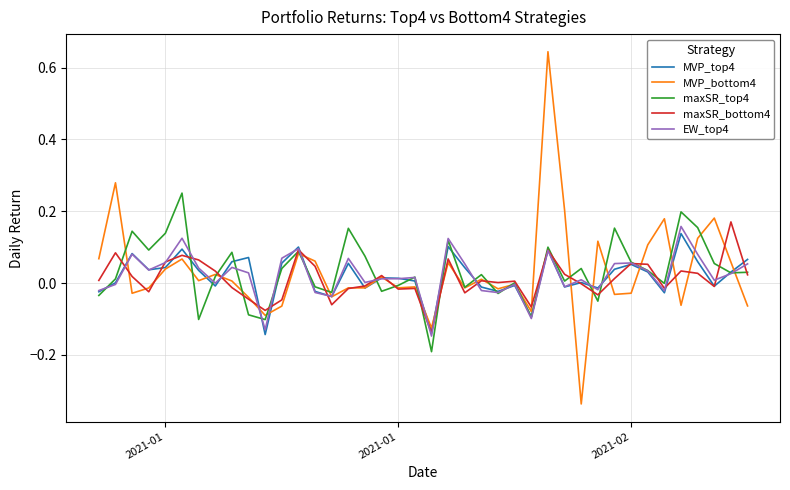

Which series has the largest range (max minus min)?

MVP_bottom4